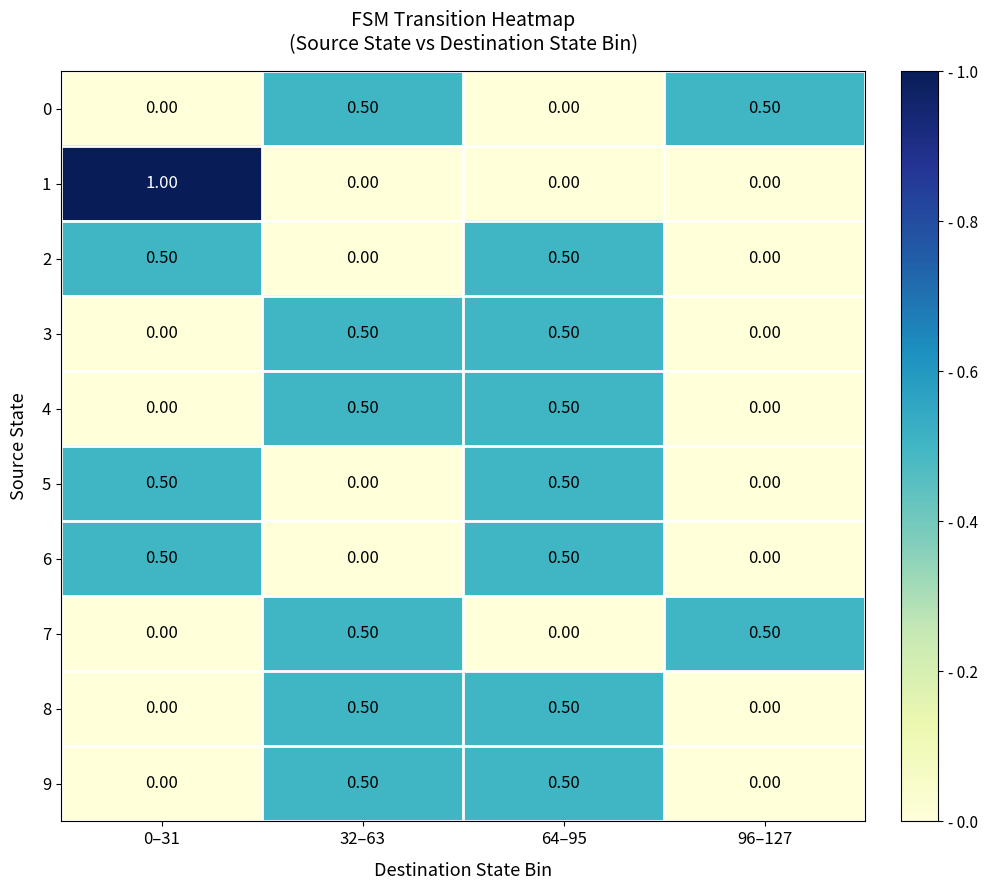

What is the difference between the second highest and minimum values in the 4 series?

0.5